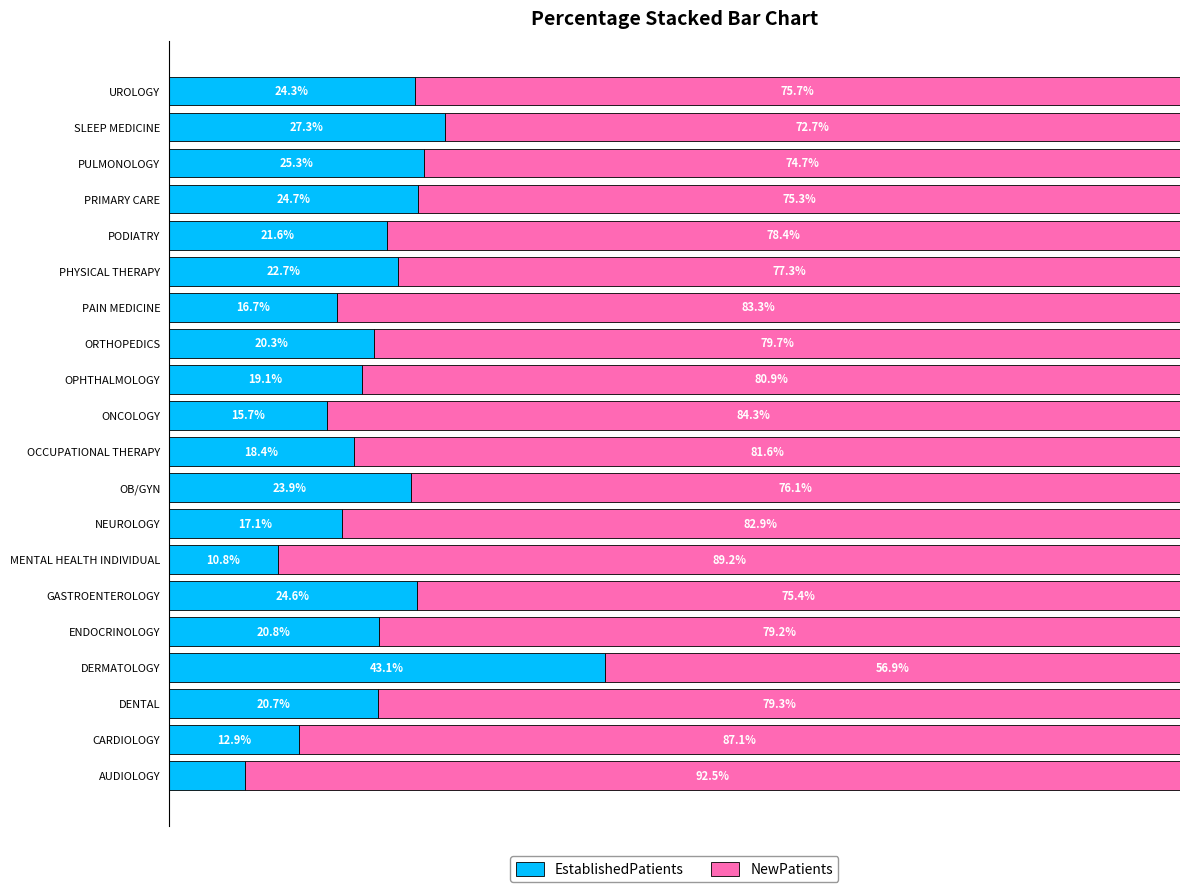

List the labels in order of EstablishedPatients value, smallest first.

AUDIOLOGY, MENTAL HEALTH INDIVIDUAL, CARDIOLOGY, ONCOLOGY, PAIN MEDICINE, NEUROLOGY, OCCUPATIONAL THERAPY, OPHTHALMOLOGY, ORTHOPEDICS, DENTAL, ENDOCRINOLOGY, PODIATRY, PHYSICAL THERAPY, OB/GYN, UROLOGY, GASTROENTEROLOGY, PRIMARY CARE, PULMONOLOGY, SLEEP MEDICINE, DERMATOLOGY